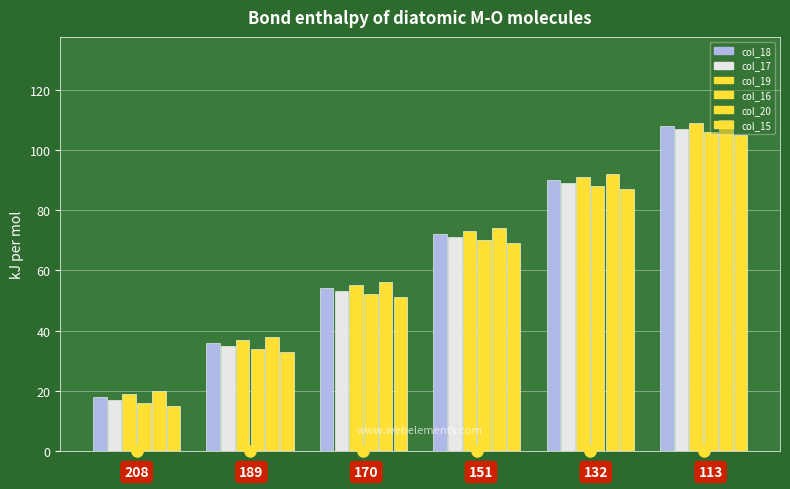

Count the number of categories in the chart.

6